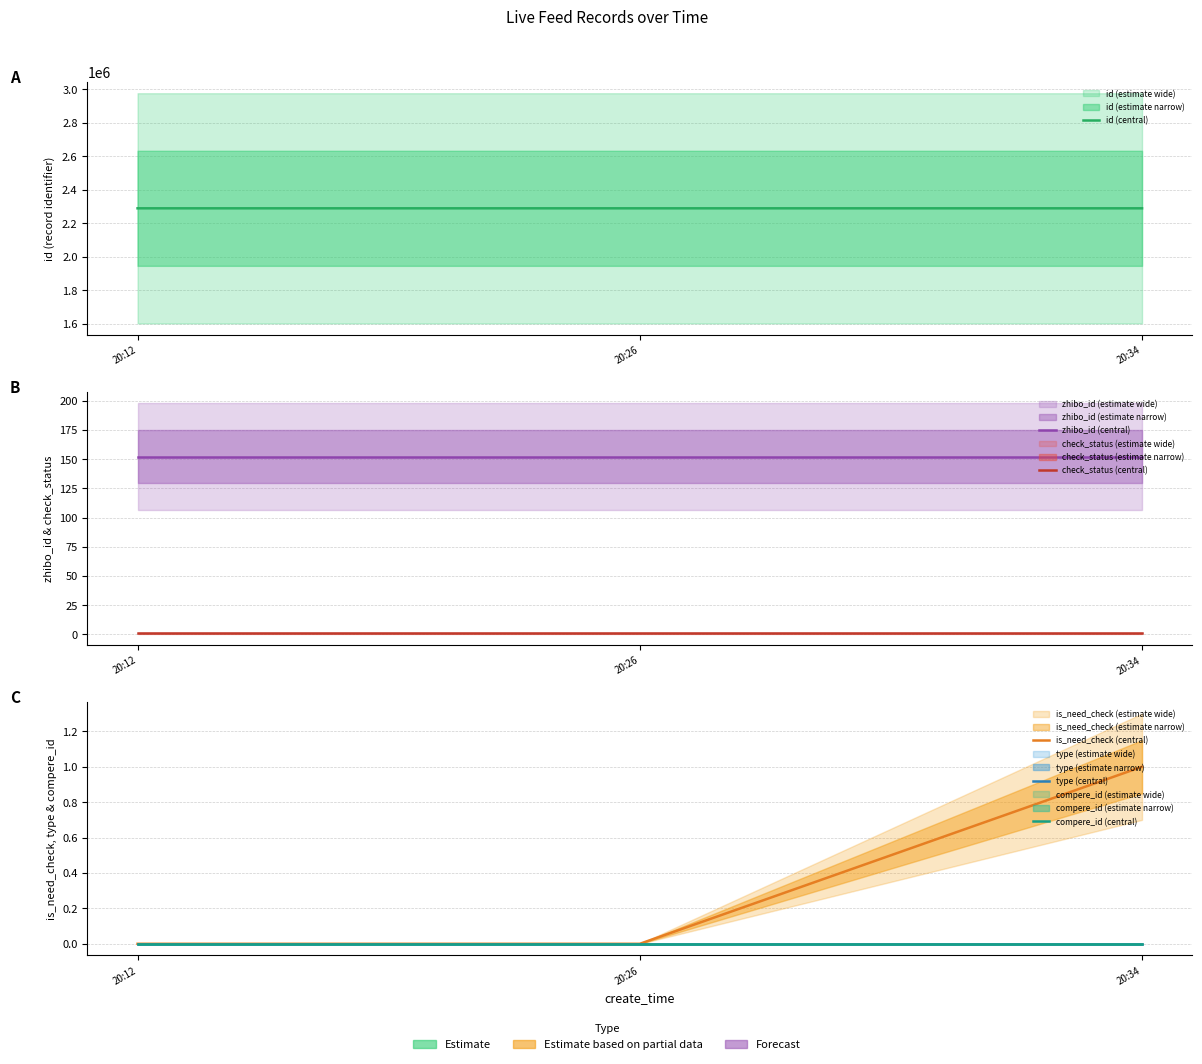

The value of zhibo_id (central) at 20:26 is 36. True or false?

False